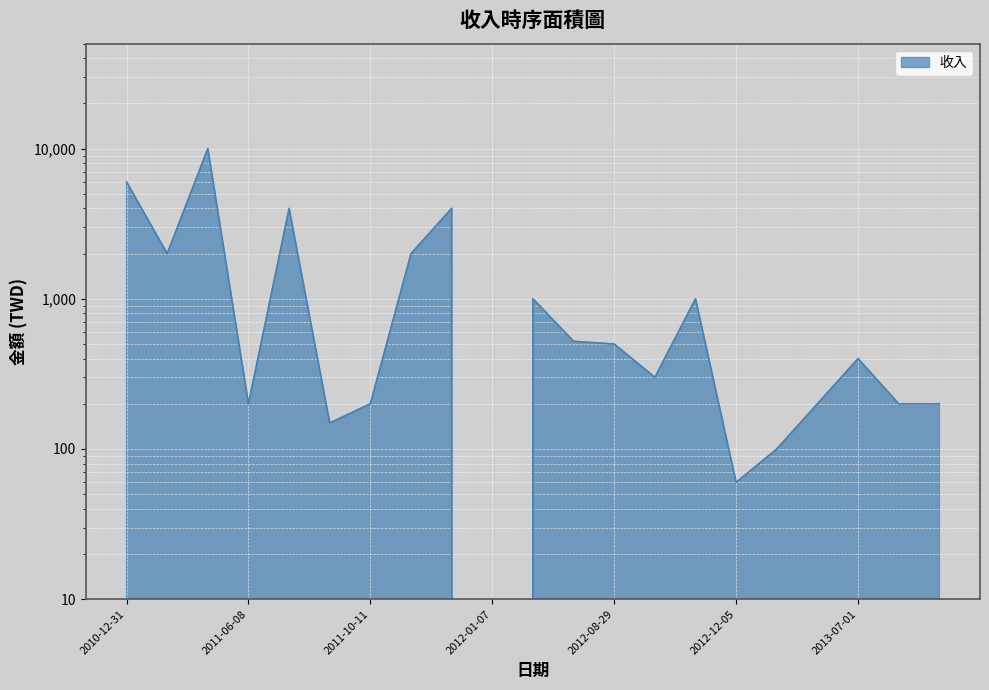

The chart shows a value of 311 at 2014-08-16. True or false?

False